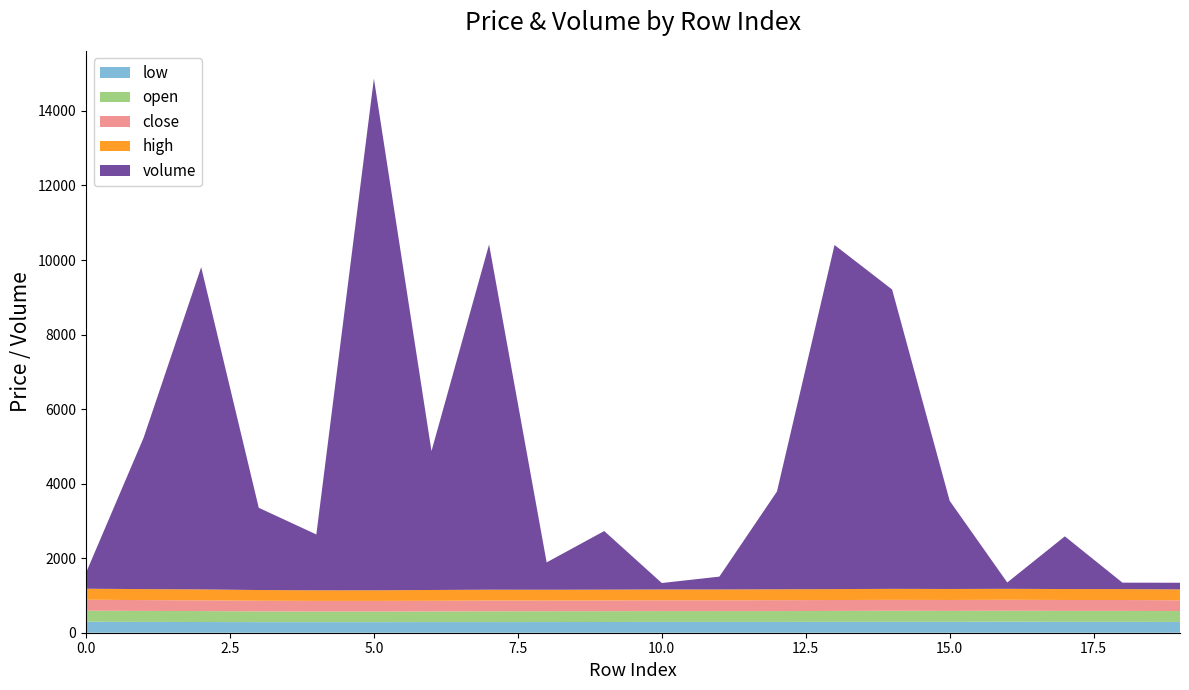

Reading right to left, what are all the values shown in this chart?

low: 19=289.0	18=292.6	17=292.8	16=294.6	15=292.9	14=292.8	13=292.4	12=290.3	11=290.2	10=290.3	9=288.0	8=286.3	7=285.4	6=285.1	5=284.1	4=284.1	3=284.1	2=287.5	1=290.2	0=294.9
open: 19=292.0	18=292.7	17=292.8	16=294.6	15=292.9	14=295.7	13=292.4	12=290.3	11=290.2	10=290.3	9=290.0	8=290.3	7=289.0	6=285.1	5=284.7	4=284.7	3=287.0	2=293.8	1=294.9	0=295.4
close: 19=289.0	18=292.6	17=292.9	16=294.6	15=292.9	14=292.8	13=292.8	12=292.5	11=290.3	10=290.3	9=288.0	8=286.3	7=290.3	6=286.0	5=284.9	4=284.7	3=287.1	2=287.5	1=290.3	0=294.9
high: 19=292.6	18=292.7	17=292.9	16=294.6	15=294.9	14=295.7	13=292.8	12=292.5	11=290.3	10=290.3	9=290.3	8=290.3	7=290.3	6=290.4	5=284.9	4=284.7	3=287.1	2=293.8	1=294.9	0=295.4
volume: 19=178.2	18=172.7	17=1414.7	16=169.7	15=2365.8	14=8032.1	13=9232.7	12=2623.1	11=344.5	10=172.2	9=1572.3	8=734.0	7=9261.9	6=3727.3	5=13730.7	4=1498.5	3=2207.0	2=8645.5	1=4061.1	0=428.0